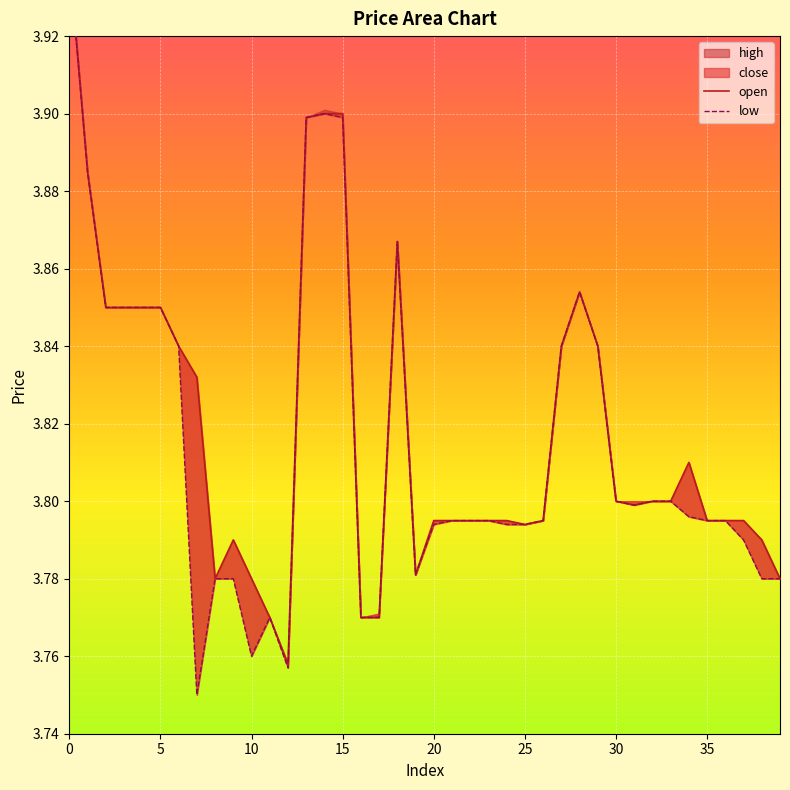

True or false: open and low cross at least once.

False